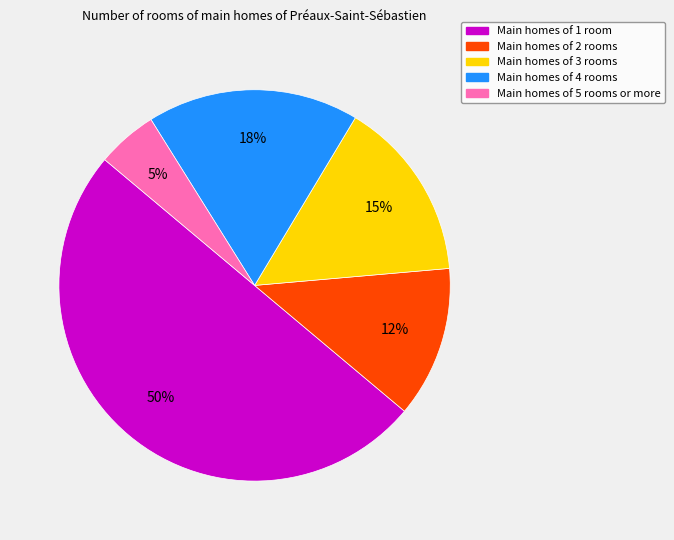

To the nearest percent, what is the average slice percentage?

20%